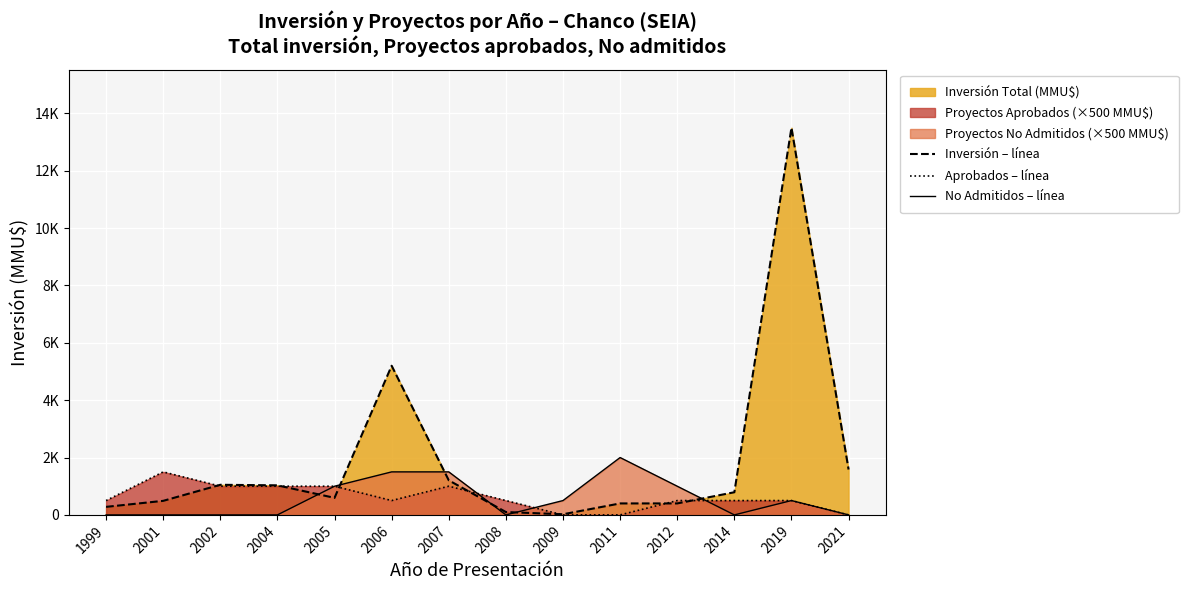

List the labels in order of No Admitidos – línea value, largest first.

2011, 2006, 2007, 2005, 2012, 2009, 2019, 1999, 2001, 2002, 2004, 2008, 2014, 2021